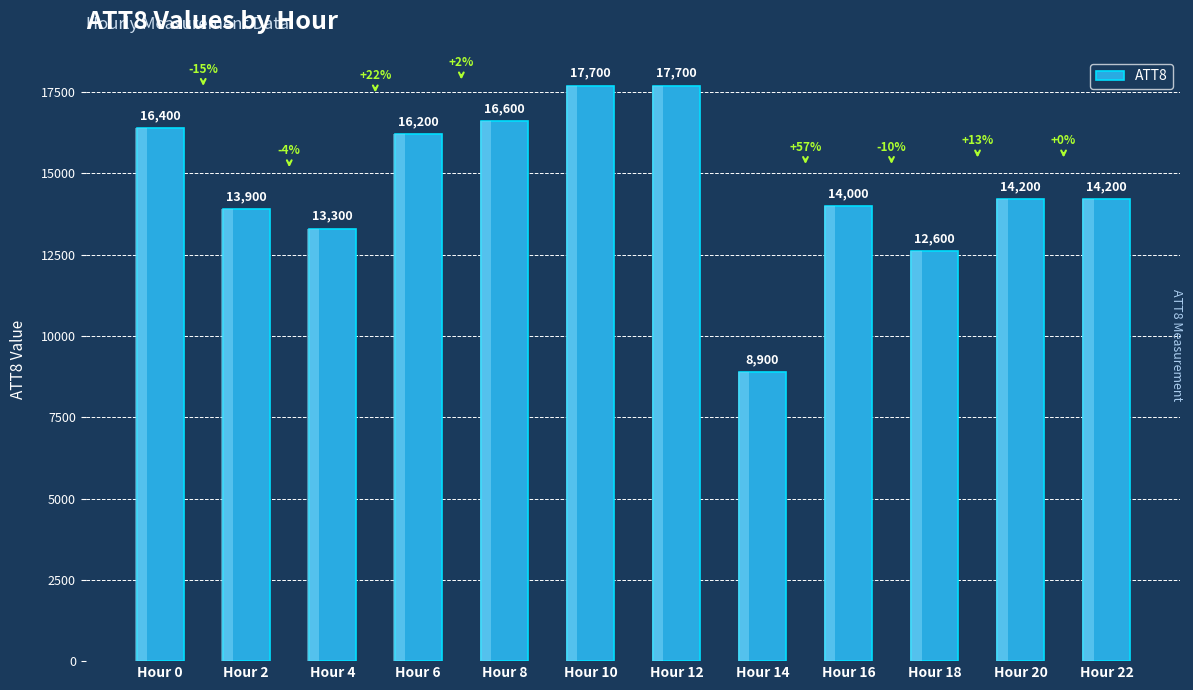

Which has a higher value, Hour 22 or Hour 0?

Hour 0